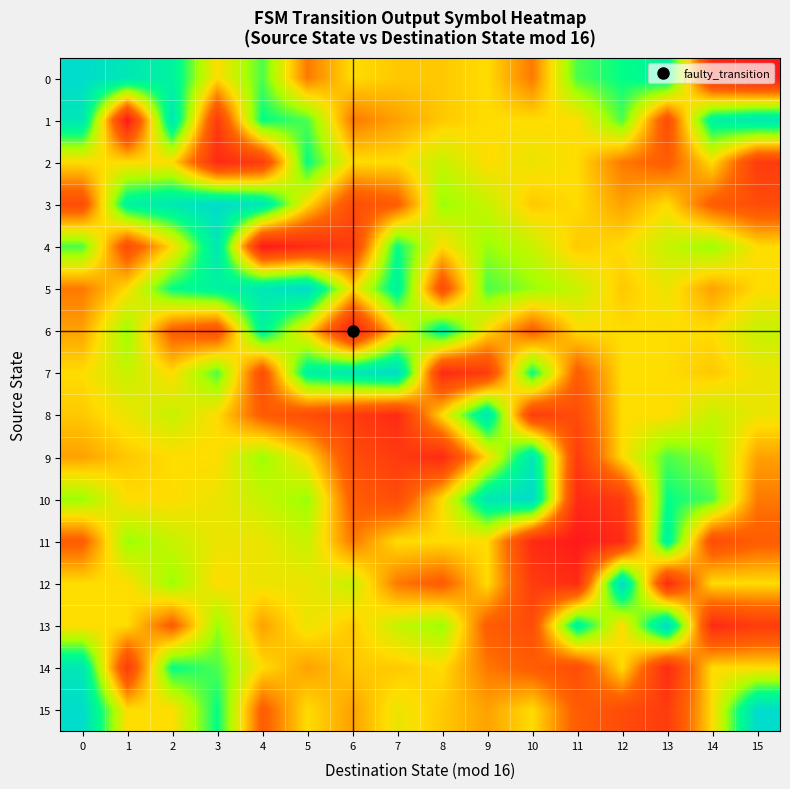

Reading left to right, extract all data points from this chart.

0: 0=1.0	1=0.9	2=0.9	3=0.5	4=0.7	5=0.3	6=0.5	7=0.5	8=0.5	9=0.5	10=0.3	11=0.7	12=0.8	13=0.9	14=0.1	15=0.0
1: 0=0.9	1=0.0	2=0.9	3=0.1	4=0.8	5=0.7	6=0.3	7=0.4	8=0.5	9=0.5	10=0.5	11=0.5	12=0.7	13=0.2	14=0.9	15=0.9
2: 0=0.5	1=0.5	2=0.5	3=0.1	4=0.1	5=0.8	6=0.5	7=0.5	8=0.6	9=0.5	10=0.5	11=0.5	12=0.3	13=0.3	14=0.5	15=0.1
3: 0=0.2	1=0.9	2=0.9	3=1.0	4=0.9	5=0.5	6=0.2	7=0.3	8=0.7	9=0.6	10=0.5	11=0.5	12=0.4	13=0.5	14=0.3	15=0.2
4: 0=0.7	1=0.2	2=0.5	3=0.9	4=0.0	5=0.1	6=0.1	7=0.8	8=0.5	9=0.7	10=0.6	11=0.5	12=0.5	13=0.6	14=0.7	15=0.5
5: 0=0.3	1=0.5	2=0.8	3=0.9	4=0.9	5=1.0	6=0.5	7=0.9	8=0.2	9=0.7	10=0.7	11=0.6	12=0.5	13=0.5	14=0.4	15=0.5
6: 0=0.4	1=0.7	2=0.3	3=0.2	4=0.9	5=0.5	6=0.0	7=0.5	8=0.9	9=0.5	10=0.3	11=0.5	12=0.5	13=0.5	14=0.5	15=0.6
7: 0=0.5	1=0.6	2=0.5	3=0.7	4=0.2	5=0.9	6=0.9	7=1.0	8=0.1	9=0.1	10=0.8	11=0.3	12=0.5	13=0.5	14=0.5	15=0.5
8: 0=0.5	1=0.5	2=0.6	3=0.5	4=0.3	5=0.2	6=0.1	7=0.1	8=0.5	9=0.9	10=0.1	11=0.2	12=0.5	13=0.5	14=0.6	15=0.5
9: 0=0.4	1=0.5	2=0.5	3=0.5	4=0.7	5=0.5	6=0.2	7=0.1	8=0.1	9=0.5	10=0.9	11=0.1	12=0.5	13=0.7	14=0.7	15=0.4
10: 0=0.7	1=0.5	2=0.5	3=0.5	4=0.6	5=0.7	6=0.3	7=0.2	8=0.5	9=0.9	10=1.0	11=0.1	12=0.1	13=0.8	14=0.7	15=0.3
11: 0=0.3	1=0.7	2=0.6	3=0.5	4=0.5	5=0.6	6=0.3	7=0.5	8=0.5	9=0.5	10=0.1	11=0.0	12=0.1	13=0.9	14=0.2	15=0.3
12: 0=0.5	1=0.5	2=0.7	3=0.5	4=0.5	5=0.5	6=0.6	7=0.3	8=0.3	9=0.5	10=0.1	11=0.1	12=1.0	13=0.1	14=0.5	15=0.5
13: 0=0.5	1=0.5	2=0.3	3=0.7	4=0.4	5=0.5	6=0.5	7=0.6	8=0.7	9=0.3	10=0.2	11=0.9	12=0.5	13=1.0	14=0.1	15=0.1
14: 0=0.9	1=0.1	2=0.8	3=0.7	4=0.5	5=0.4	6=0.5	7=0.5	8=0.5	9=0.3	10=0.3	11=0.2	12=0.5	13=0.1	14=0.5	15=0.5
15: 0=1.0	1=0.5	2=0.5	3=0.8	4=0.3	5=0.5	6=0.4	7=0.5	8=0.5	9=0.4	10=0.5	11=0.3	12=0.2	13=0.1	14=0.5	15=1.0